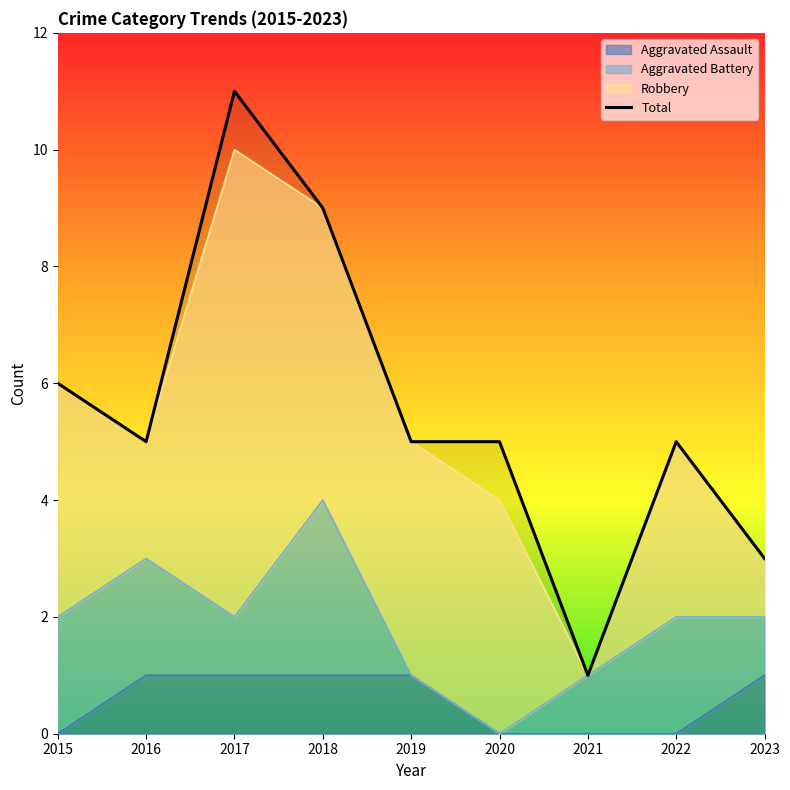

What is the average value?

6